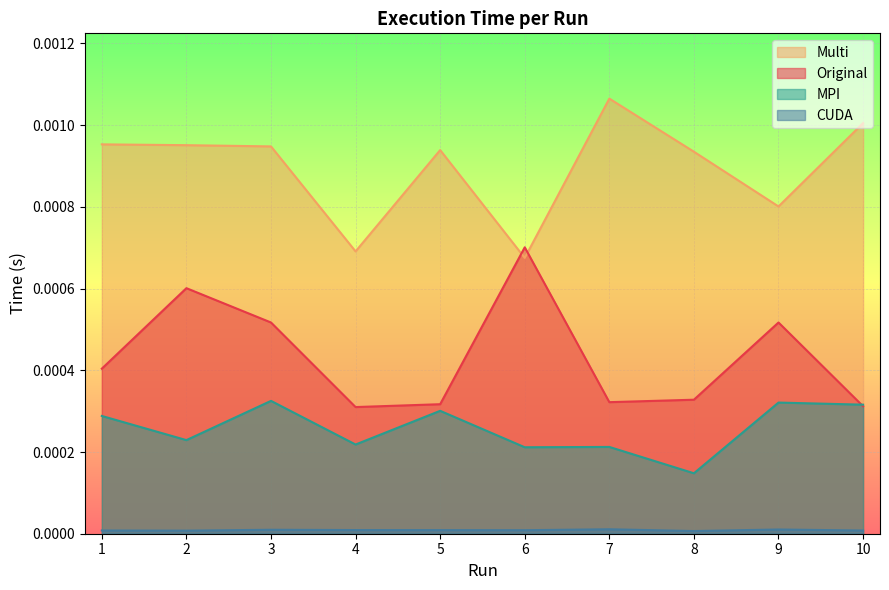

At 4, list the series in order from smallest to largest.

CUDA, MPI, Original, Multi